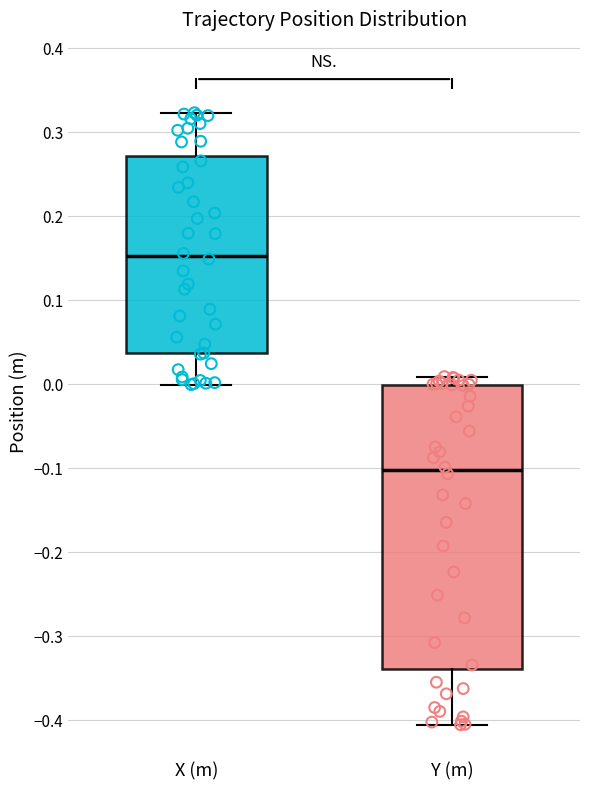

Which box has the lowest median line?

Y (m)